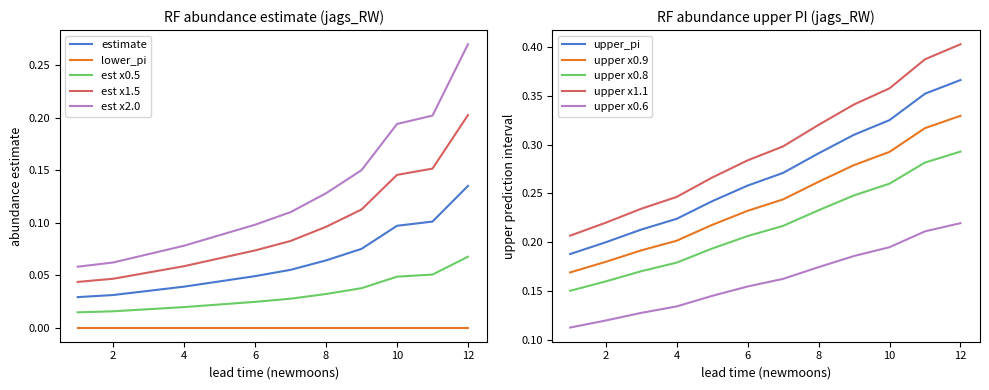

True or false: lead_time_newmoons has more than 1 interior local peaks.

False